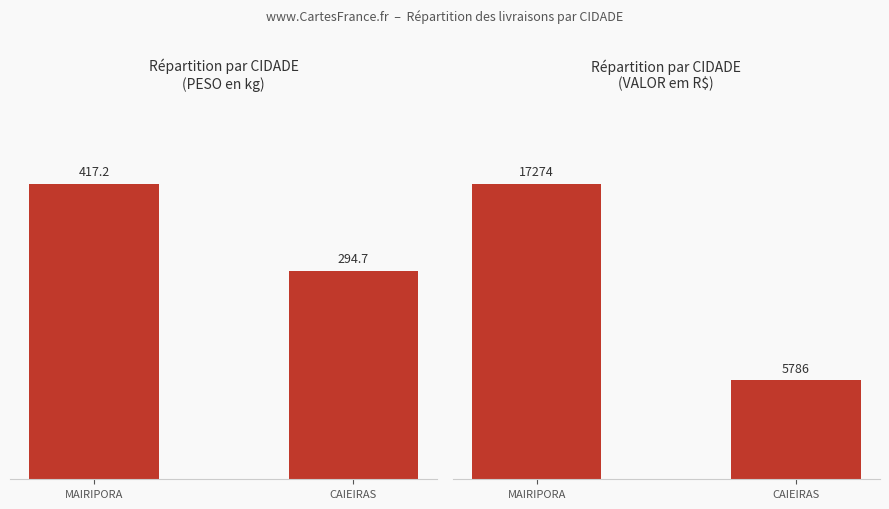

What is the sum of the VALOR values at CAIEIRAS and MAIRIPORA?

23060.6